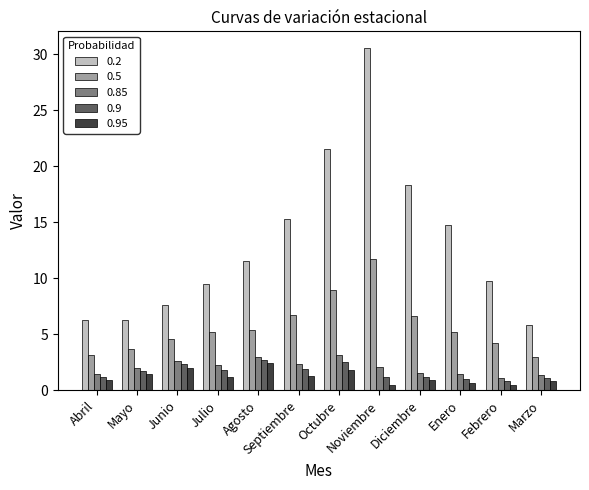

What is the highest value of the 0.2 series?

30.5